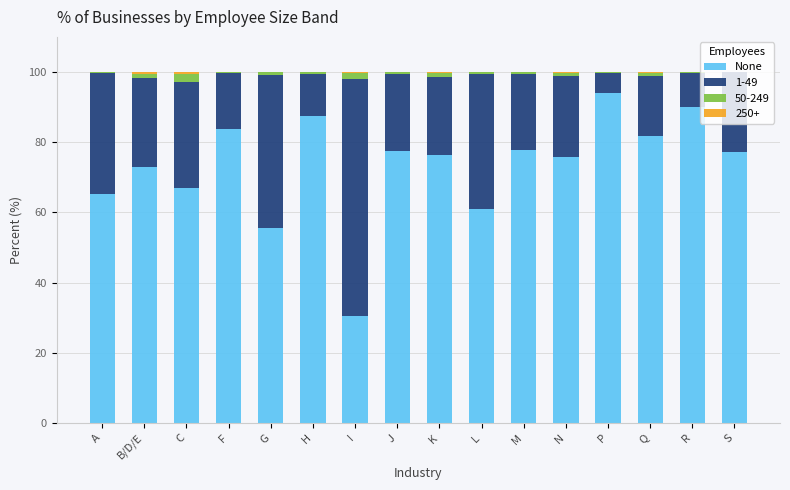

The value of None at B/D/E is 73.0. True or false?

True